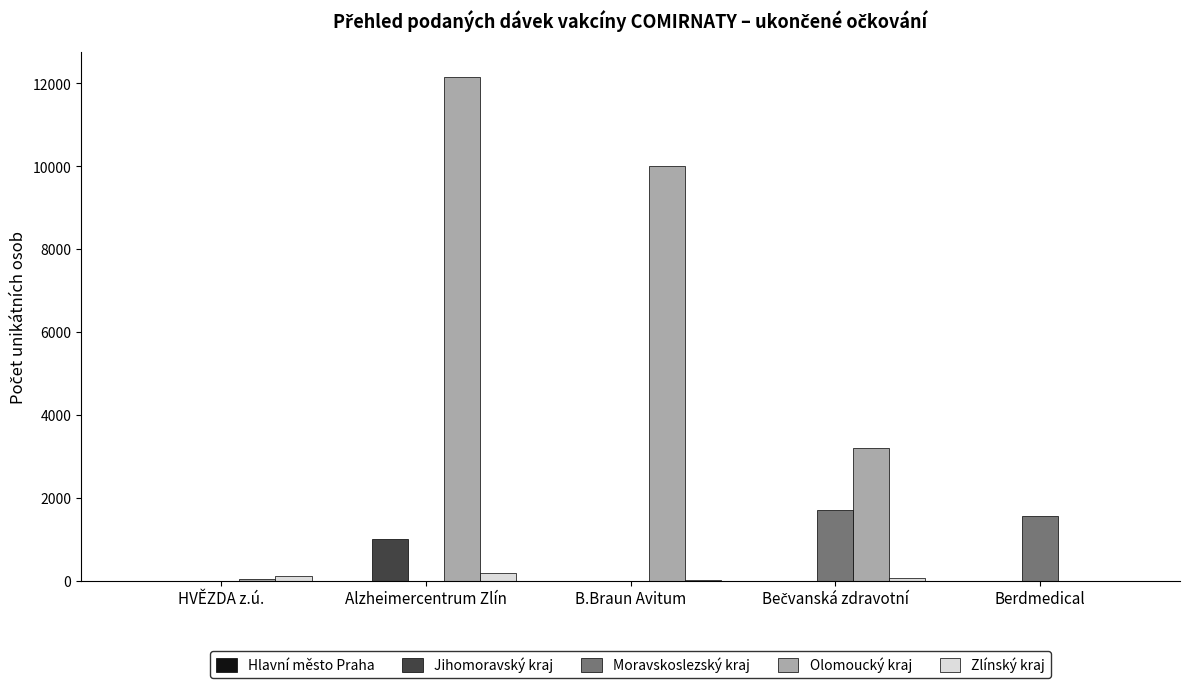

What is the sum of all Moravskoslezský kraj values?

3290